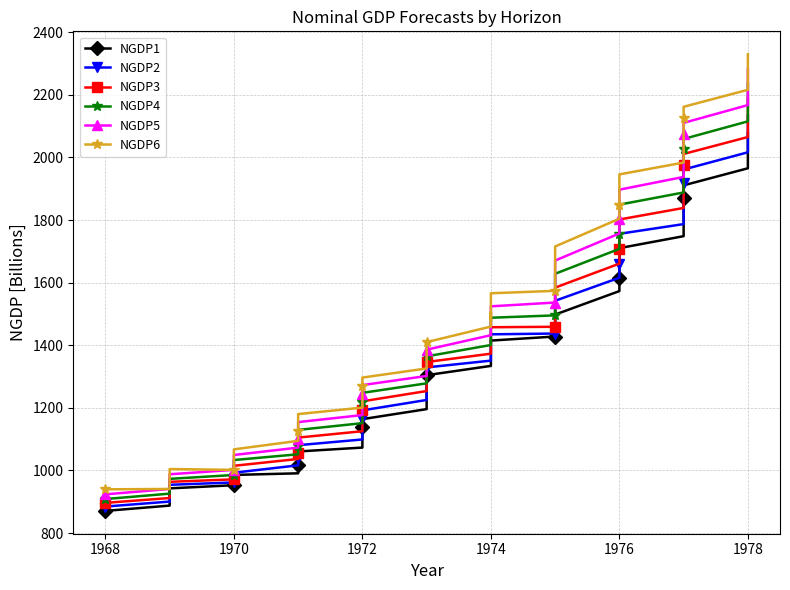

Rank the series by their average value, from lowest to highest.

NGDP1, NGDP2, NGDP3, NGDP4, NGDP5, NGDP6